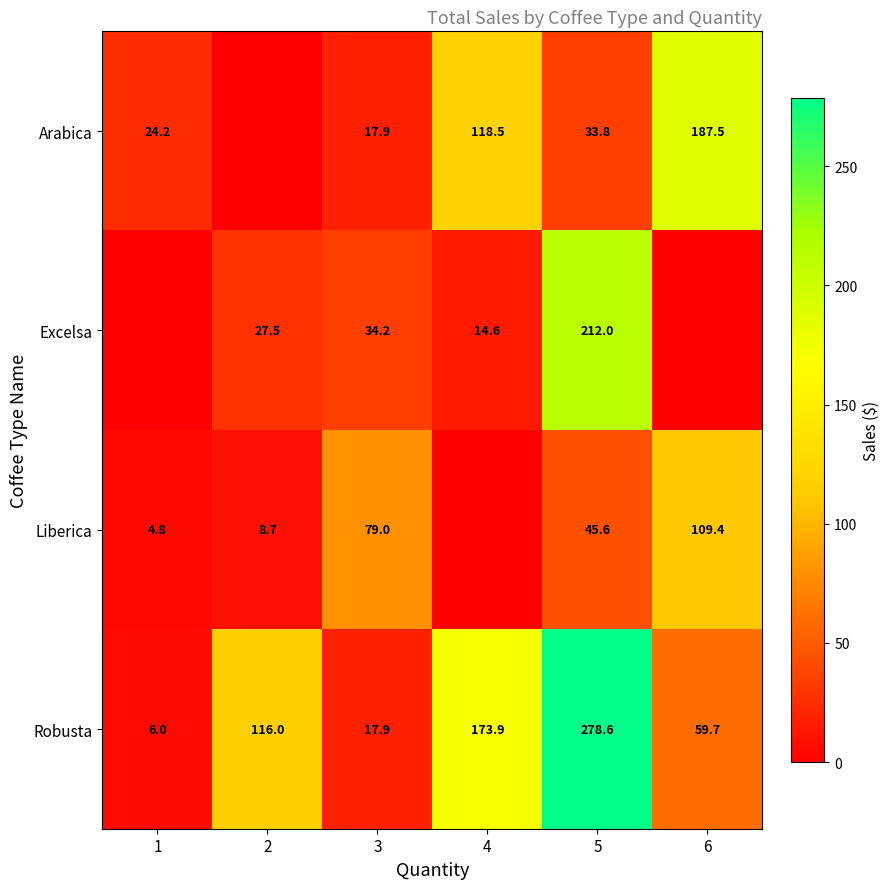

What is the sum of all Robusta values?

652.1